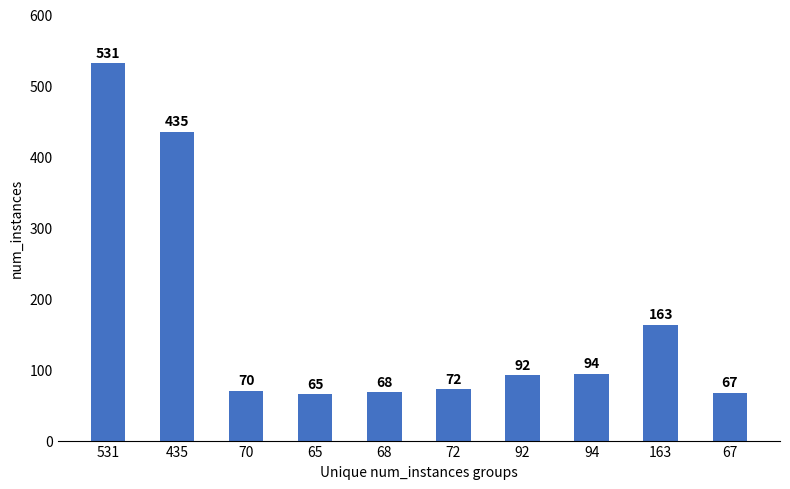

What is the value of the 7th bar from the left?

92